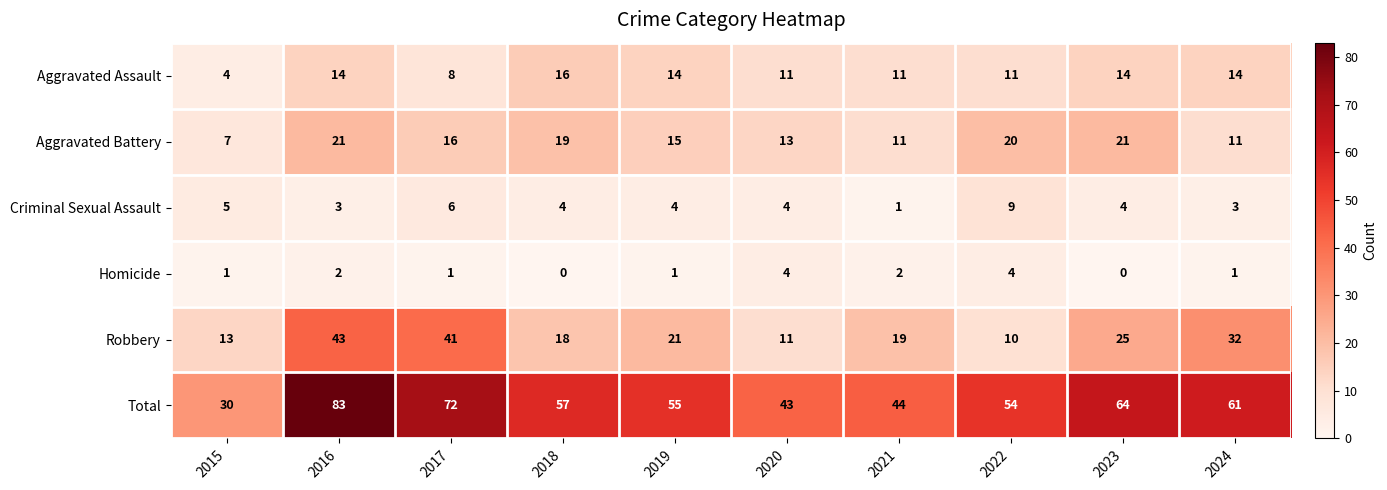

How many values in the Criminal Sexual Assault series are below 4?

3